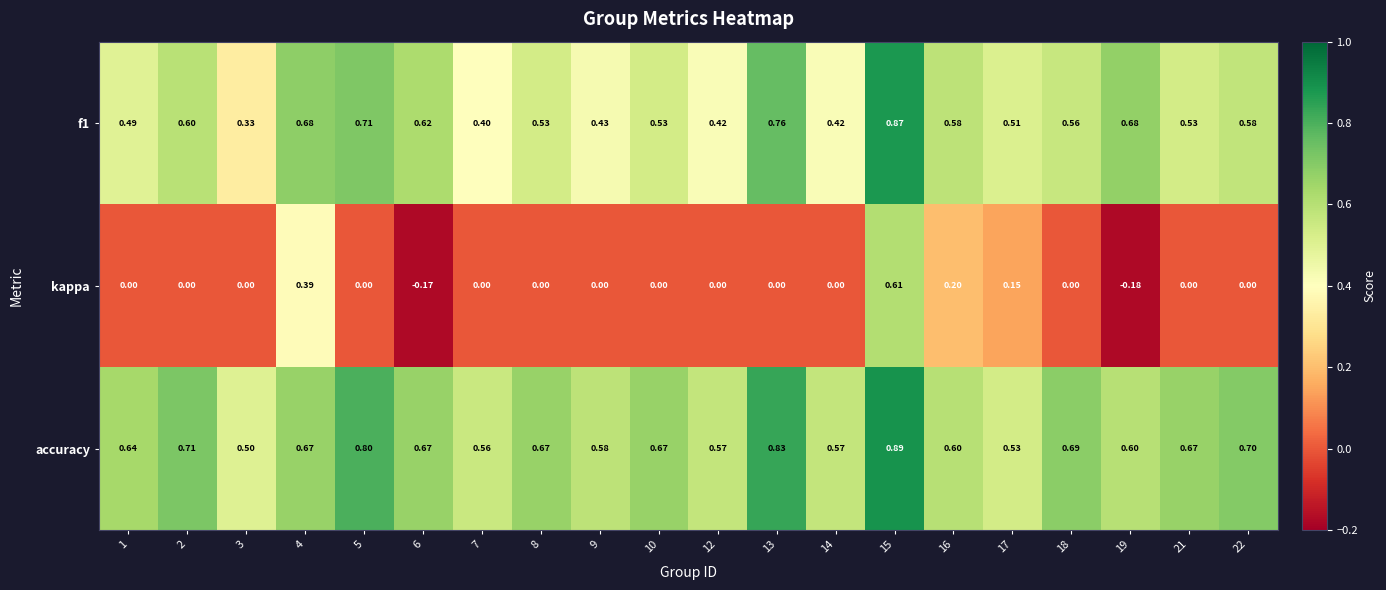

How many categories are shown in the chart?

20